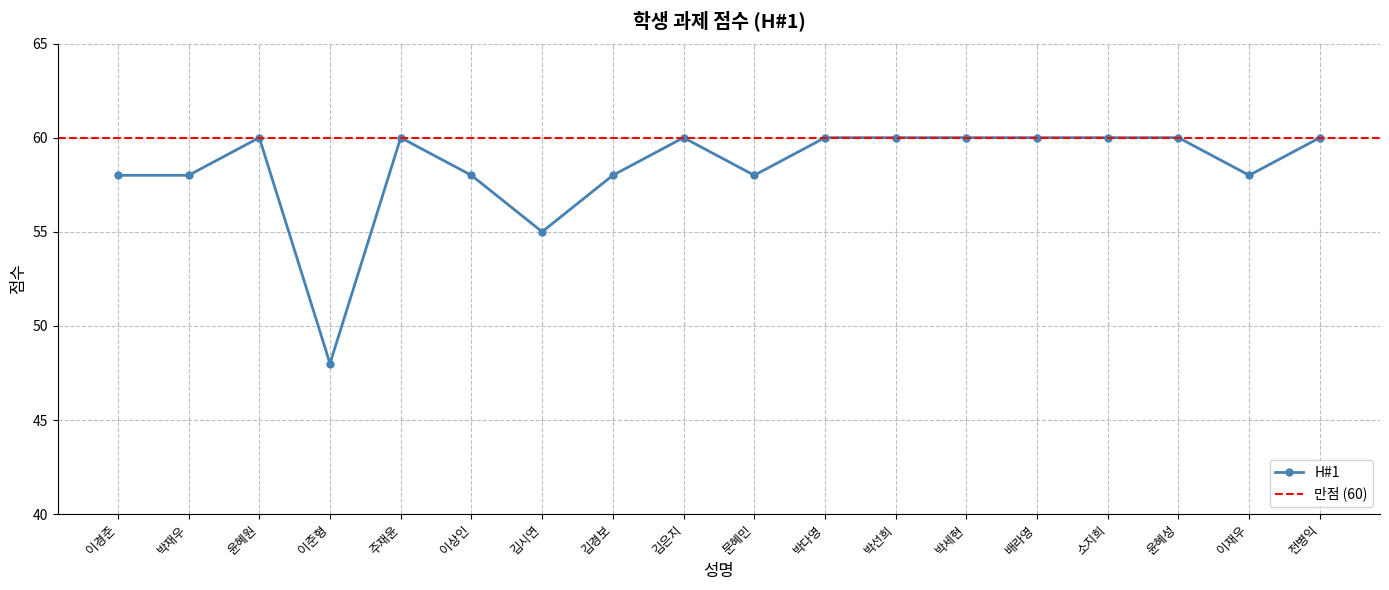

Where is the first local maximum?

윤혜원